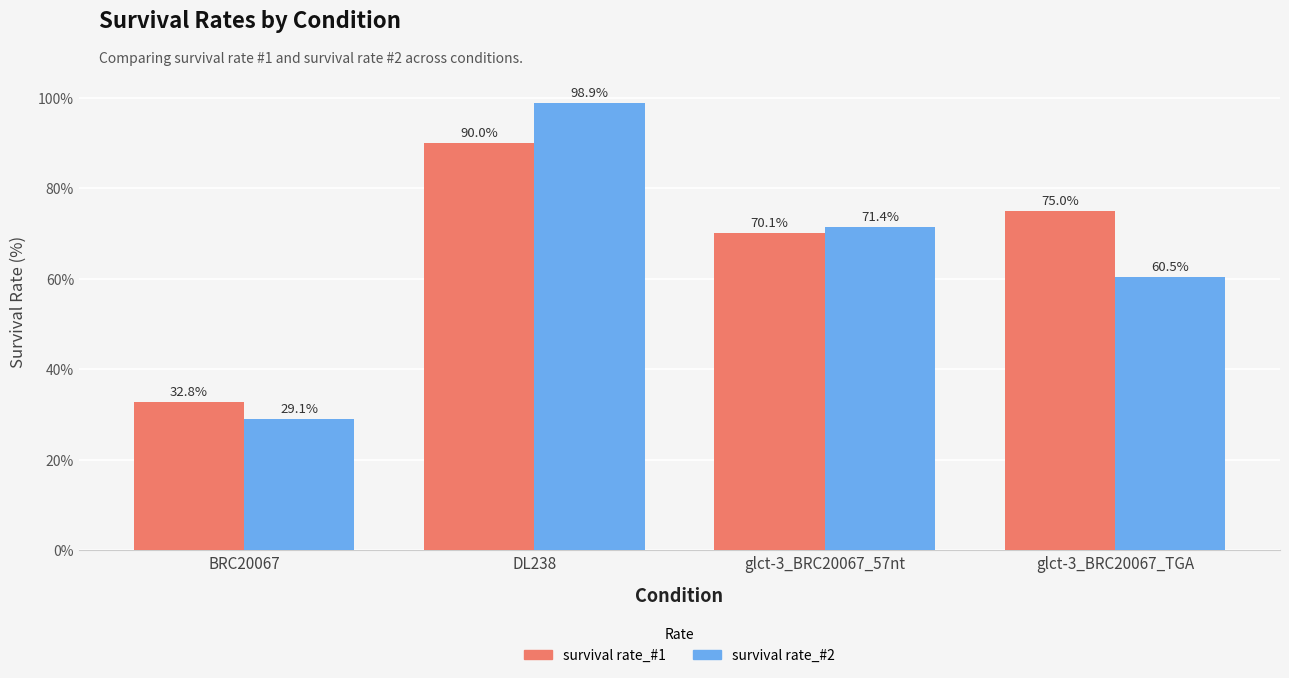

How many data points in survival rate_#2 are less than 71?

2